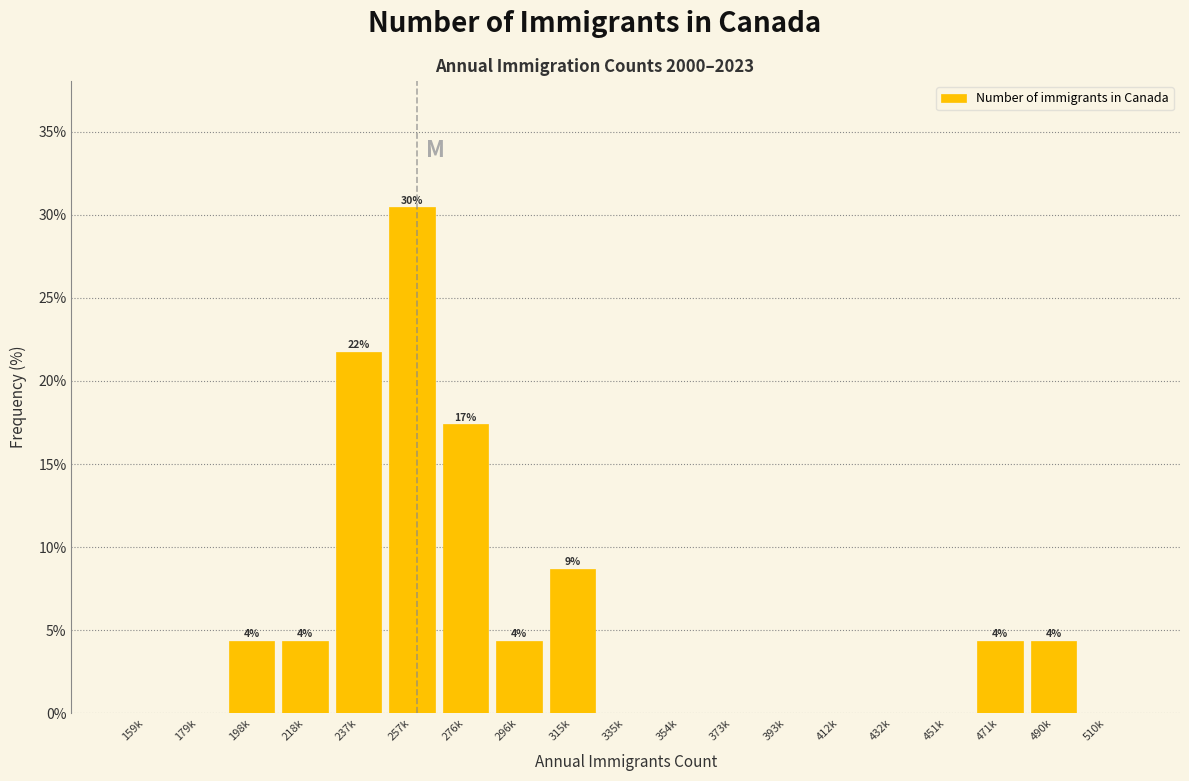

Reading left to right, transcribe all the data shown in this chart.

159k=0.0	179k=0.0	198k=4.3	218k=4.3	237k=21.7	257k=30.4	276k=17.4	296k=4.3	315k=8.7	335k=0.0	354k=0.0	373k=0.0	393k=0.0	412k=0.0	432k=0.0	451k=0.0	471k=4.3	490k=4.3	510k=0.0